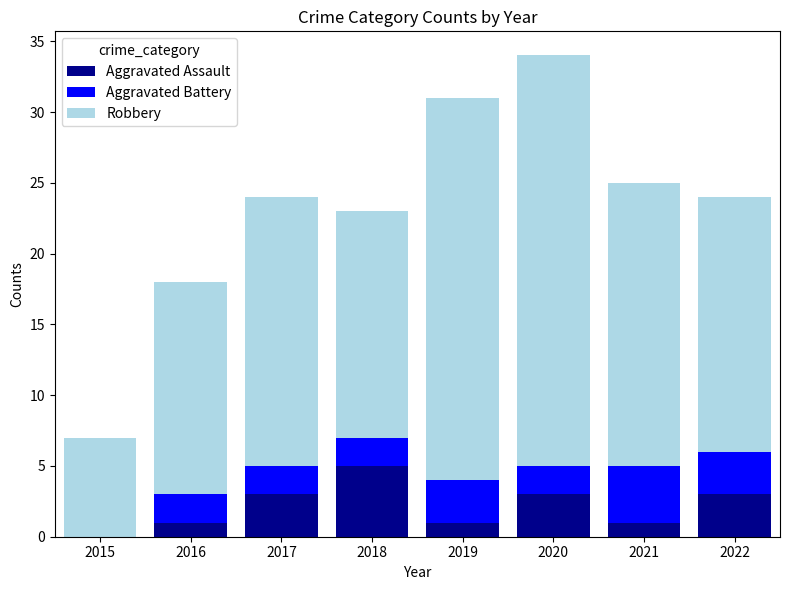

At which category is the sum across all series the highest?

2020